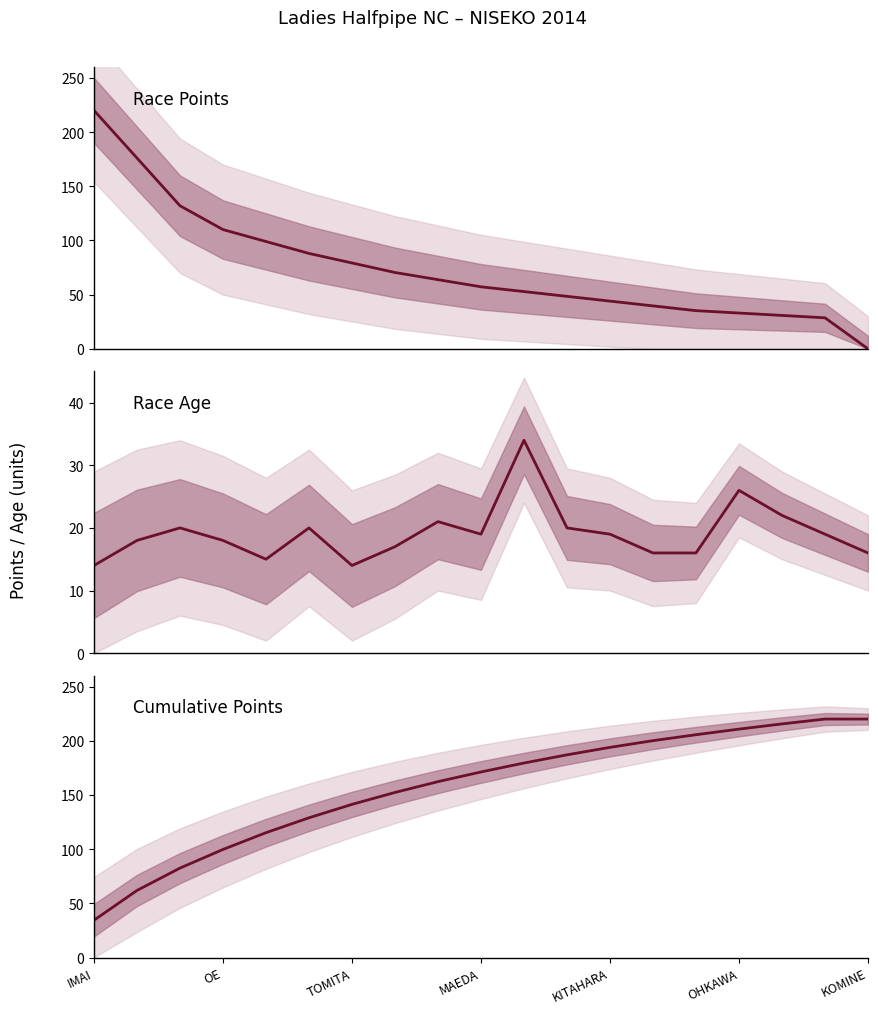

What position from the right is KITAHARA?

7